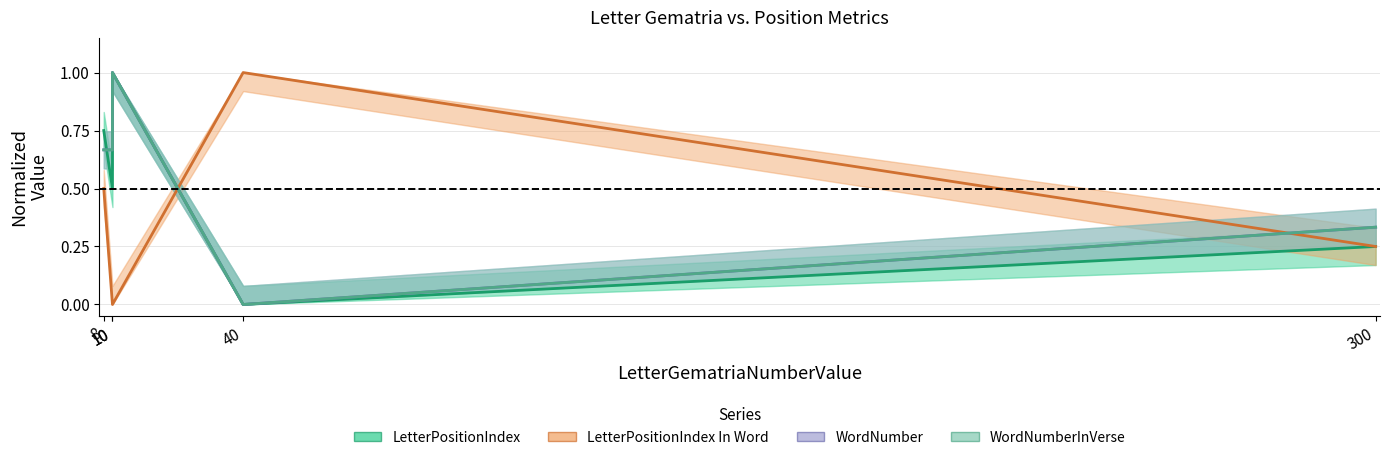

At how many categories does at least one series exceed 0?

5